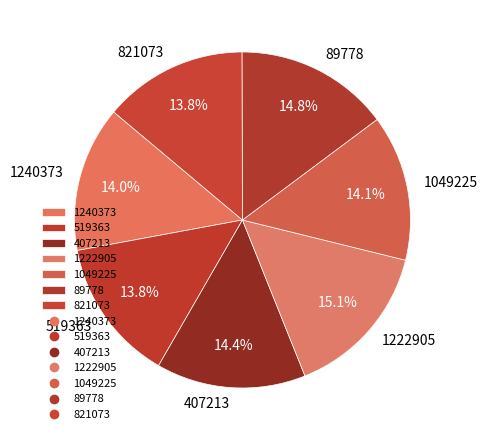

What percentage do 1049225 and 89778 together represent?

28.9%